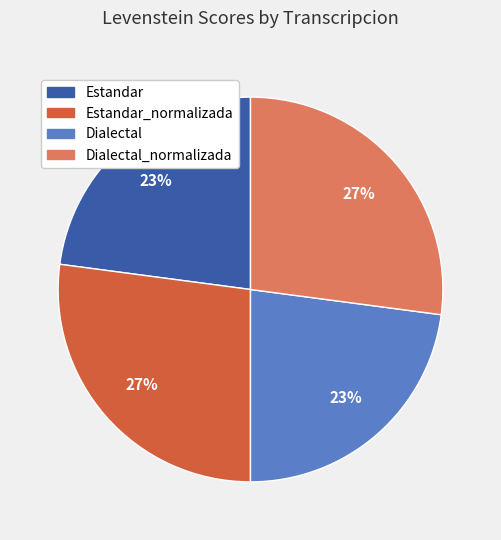

To the nearest percent, what is the difference between the largest and smallest slice percentages?

4%